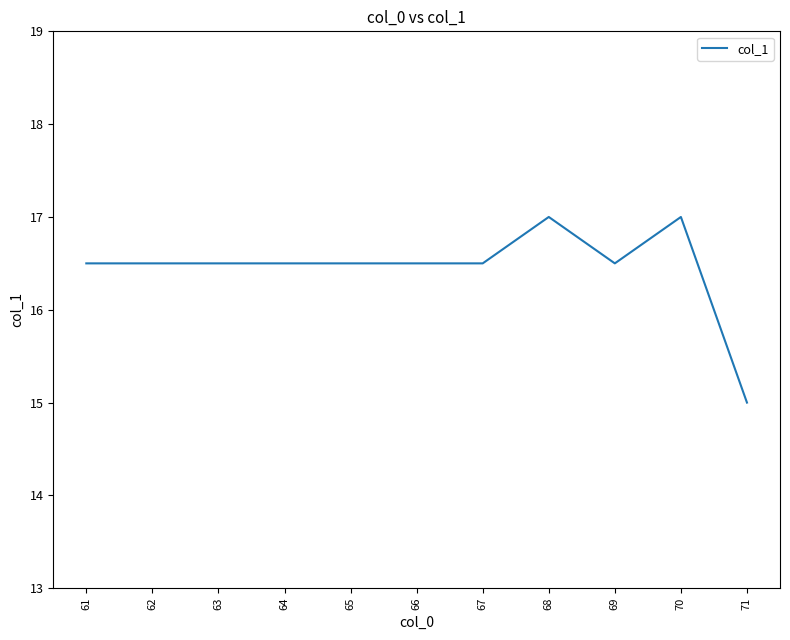

What is the ratio of the value at 67 to the value at 65?

1.0